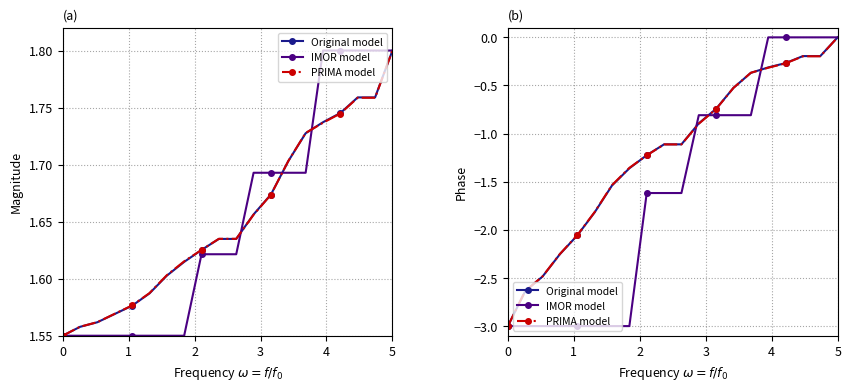

How many series are shown in this chart?

3